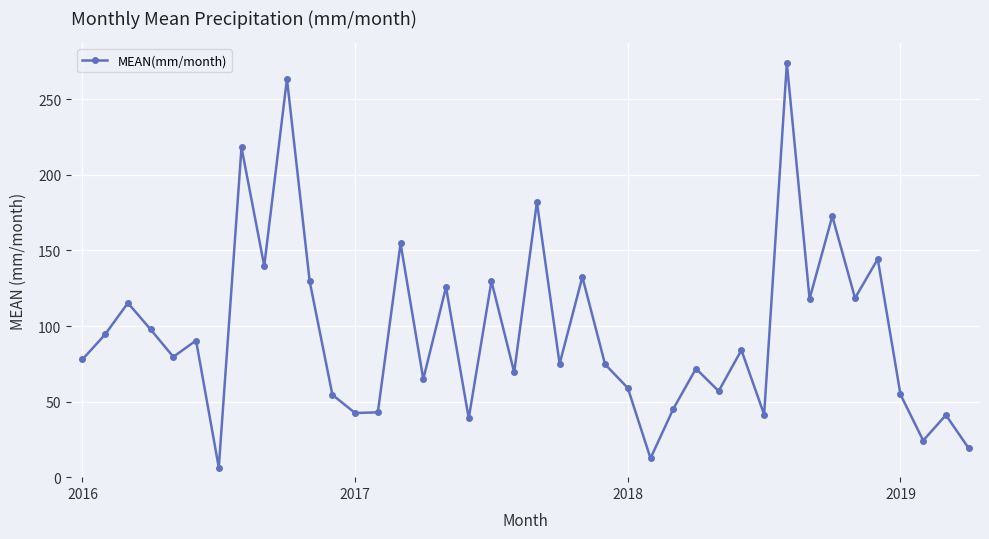

True or false: the data has more than 2 interior local peaks.

True